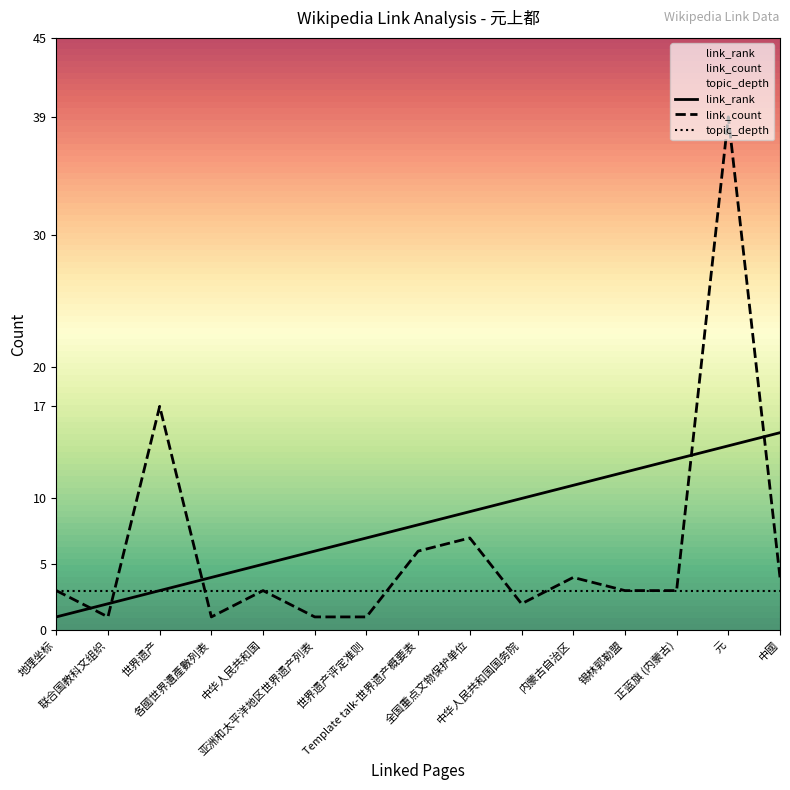

How many intersections are there between link_count and link_rank?

5